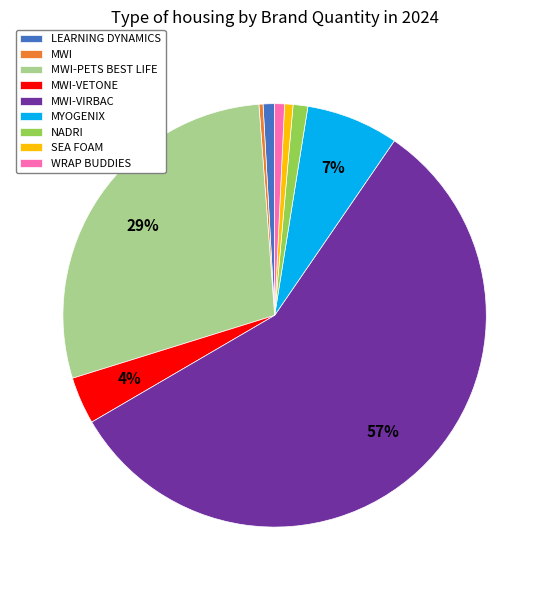

Between MYOGENIX and MWI-PETS BEST LIFE, which is larger?

MWI-PETS BEST LIFE